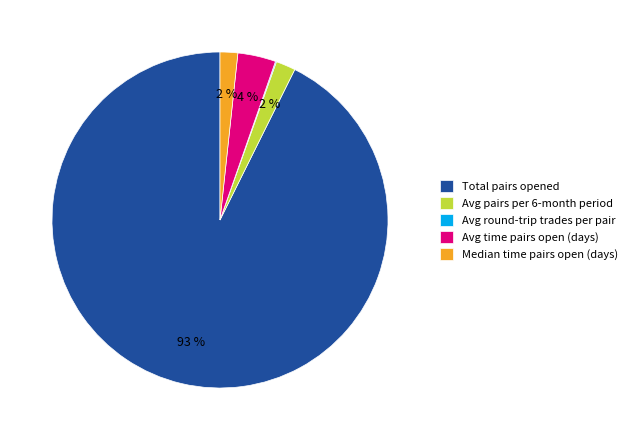

To the nearest percent, what is the average slice percentage?

20%